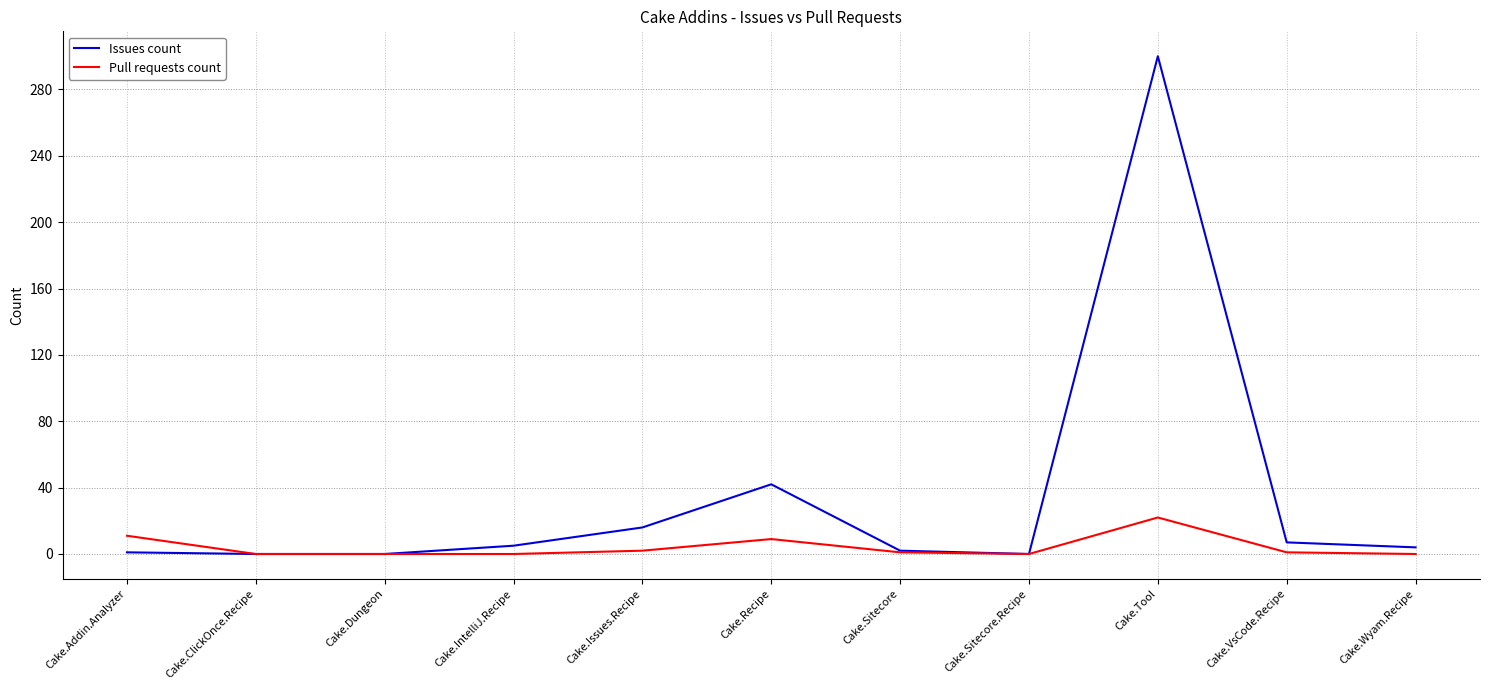

True or false: Issues count has a value of 0 at Cake.Dungeon.

True